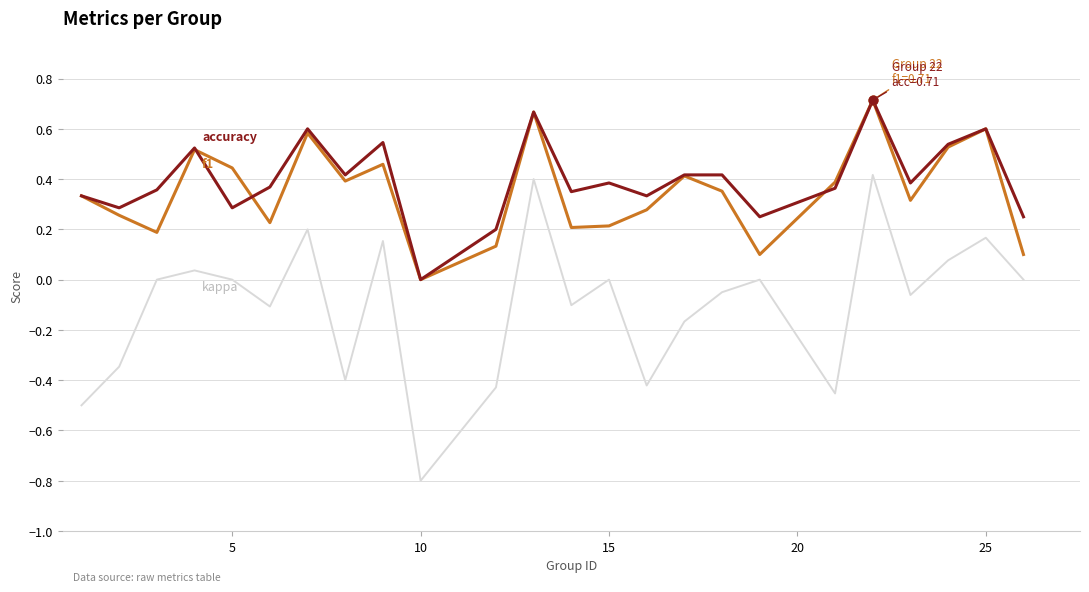

What is the minimum value shown in the chart?

-0.8